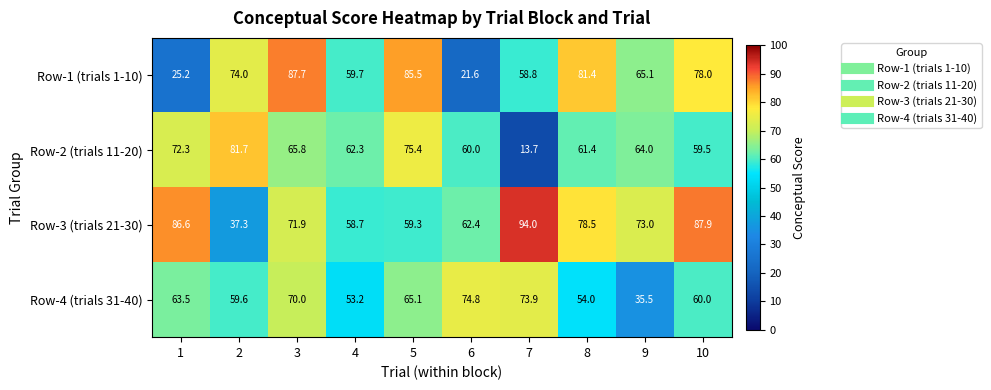

What is the maximum value shown in the chart?

94.0